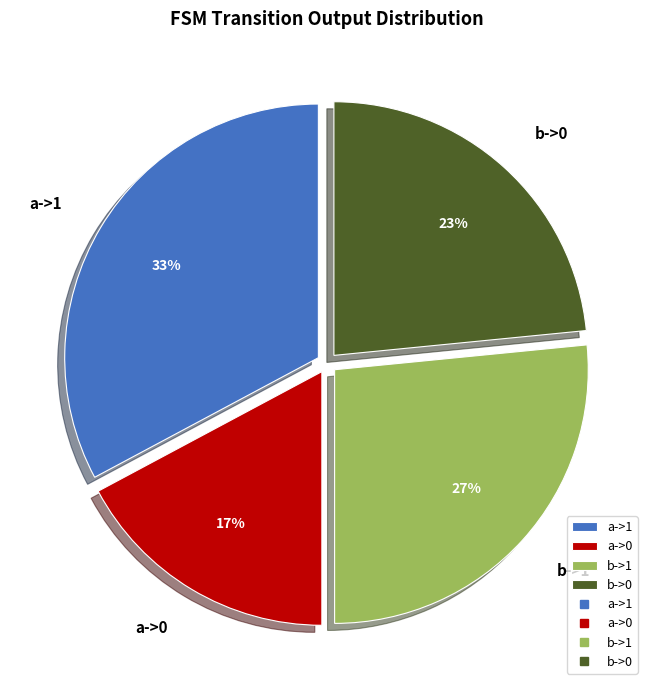

Approximately how many times larger is the value at a->0 compared to b->0?

0.7